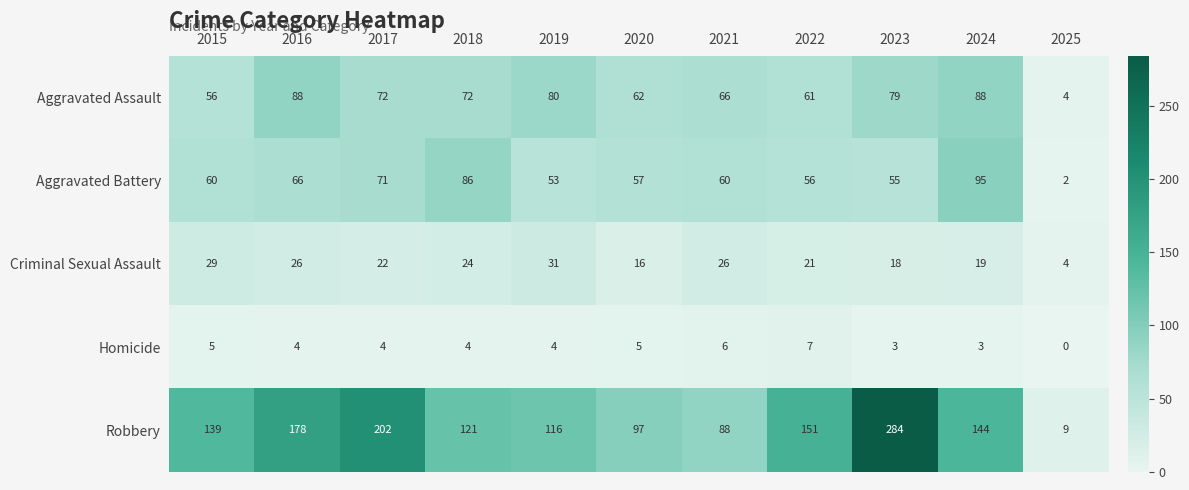

What is the spread (max minus min) of values at 2023?

281